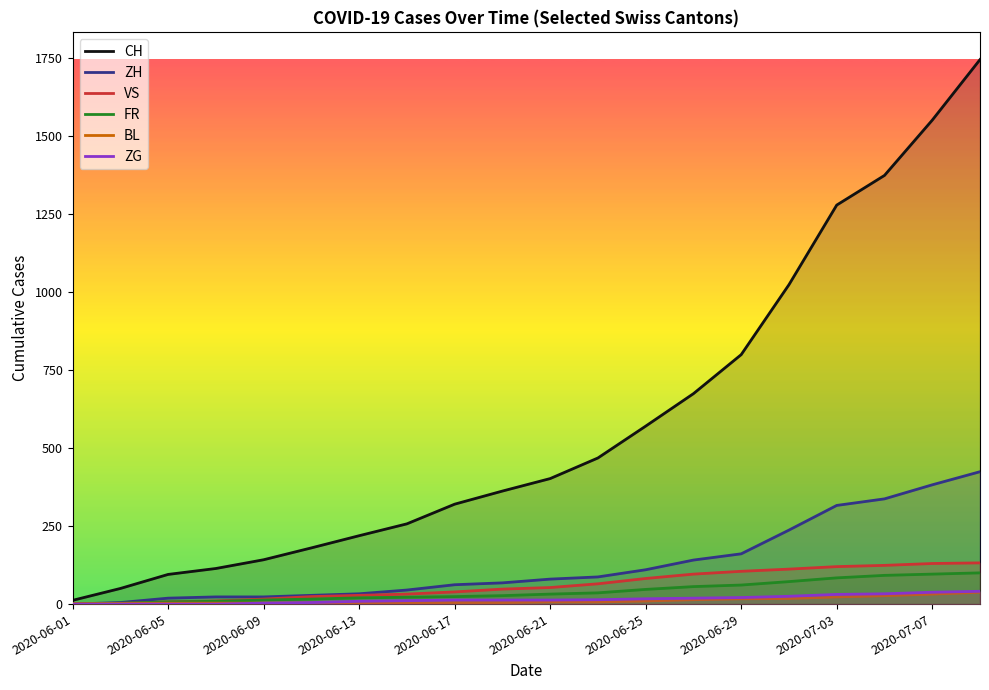

What is the highest value of the VS series?

132